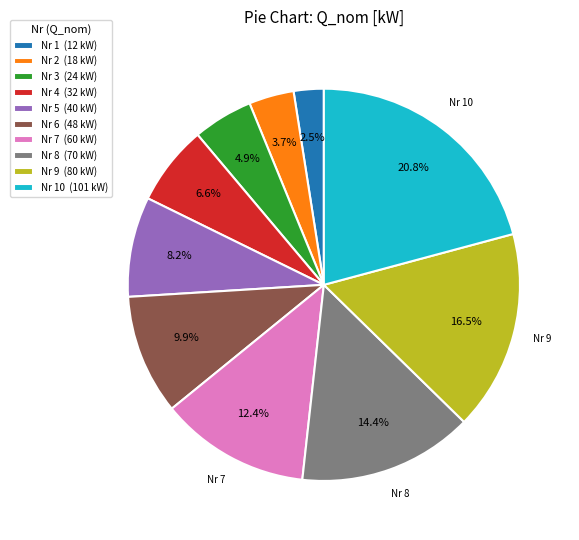

Does any single category account for the majority?

No